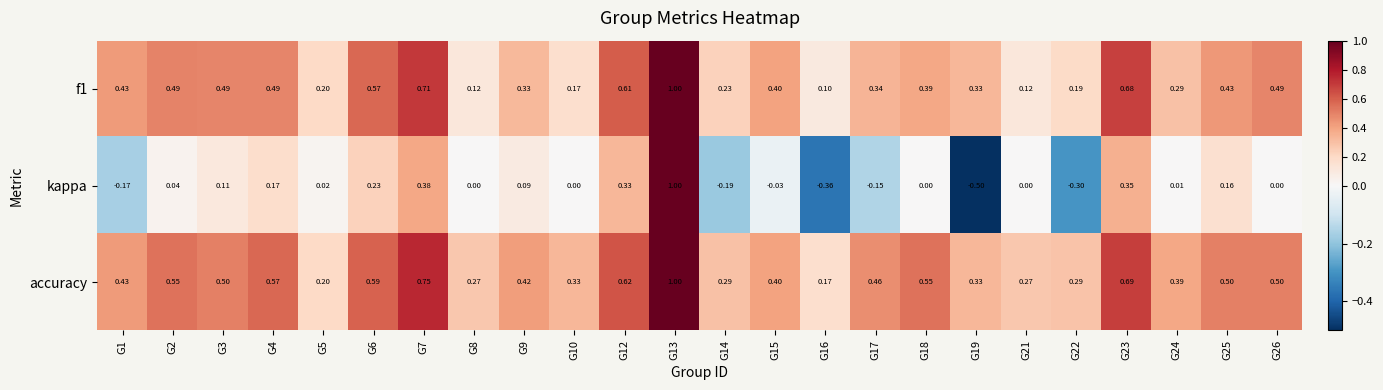

Which series has the largest range (max minus min)?

kappa